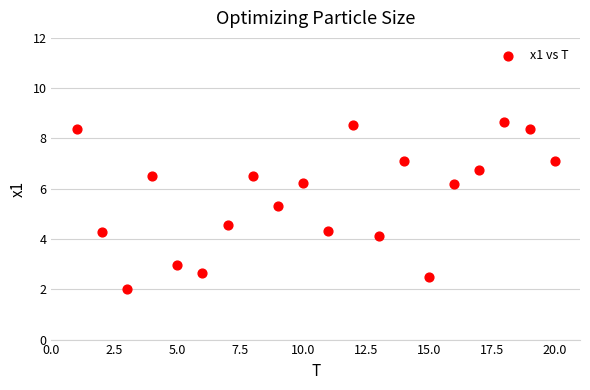

What is the range of Y values (max minus min)?

6.6